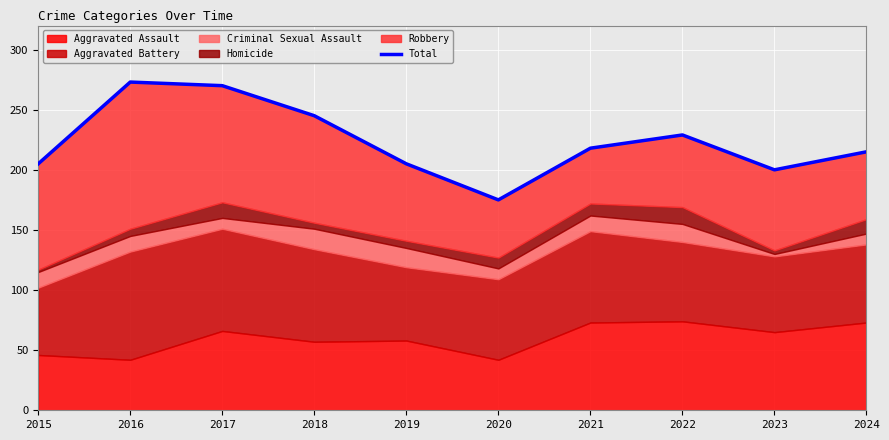

What is the average value?

224